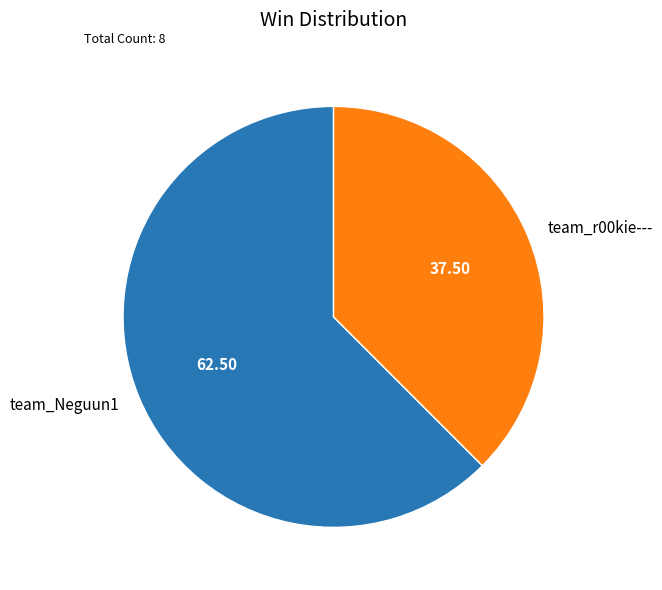

The team_Neguun1 slice represents 62% of the pie. True or false?

True